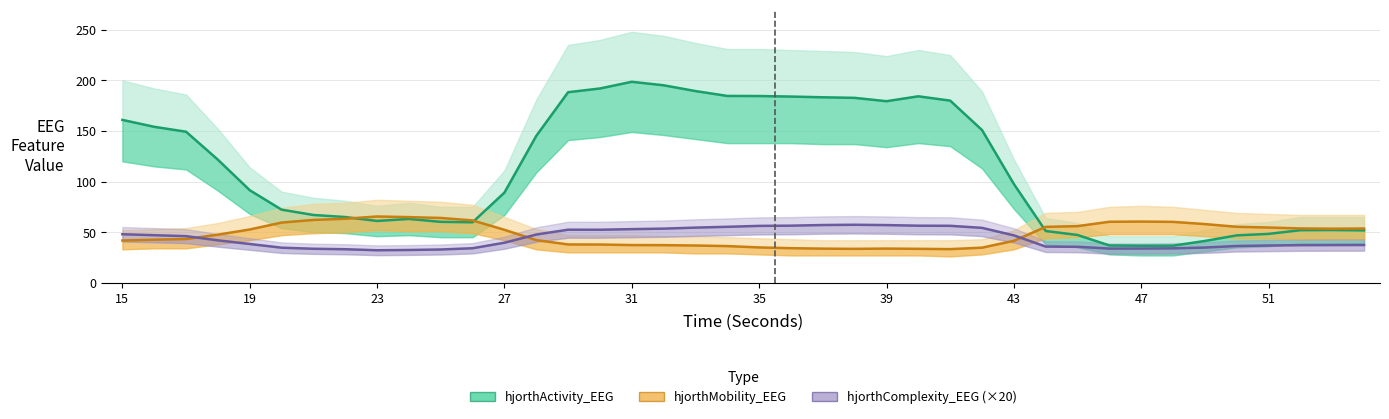

Reading left to right, extract all data points from this chart.

hjorthActivity_EEG: 160.9	154.1	149.2	121.6	91.4	72.2	67.0	64.9	61.1	63.0	60.2	59.8	89.1	145.2	188.3	192.0	198.6	195.1	189.4	184.6	184.5	184.0	183.3	182.7	179.4	184.2	180.0	150.9	97.6	51.1	47.2	36.8	36.6	36.6	41.3	46.8	48.3	51.9	52.1	51.7
hjorthMobility_EEG: 41.7	42.5	43.2	47.5	52.6	59.4	62.1	63.2	65.5	64.8	64.0	61.6	52.3	42.1	37.8	37.8	37.2	37.1	36.8	36.2	34.9	34.1	33.7	33.5	33.7	33.5	33.2	34.7	41.4	55.2	55.9	60.2	60.4	60.1	58.0	55.3	54.6	53.7	53.4	53.6
hjorthComplexity_EEG (×20): 47.9	47.0	46.0	41.9	38.3	34.6	33.6	33.1	32.1	32.4	32.8	34.1	39.5	47.6	52.4	52.4	53.0	53.5	54.5	55.3	56.2	56.4	57.0	57.3	57.0	56.4	56.3	54.2	46.8	35.7	35.5	33.8	33.8	34.0	34.8	36.3	36.8	37.1	37.2	37.3